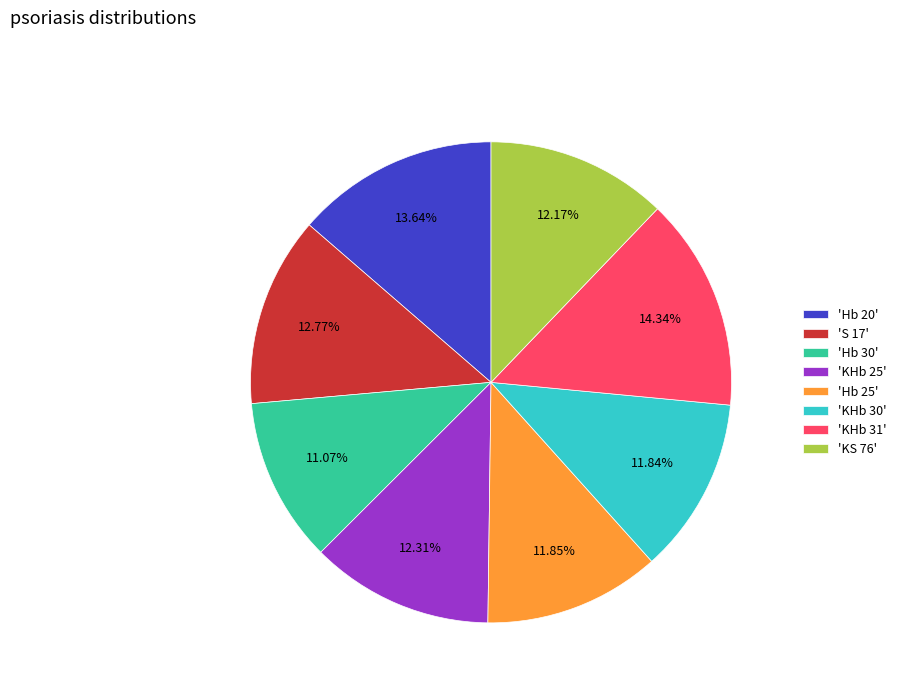

Approximately how many times larger is the value at 'KHb 25' compared to 'Hb 25'?

1.0